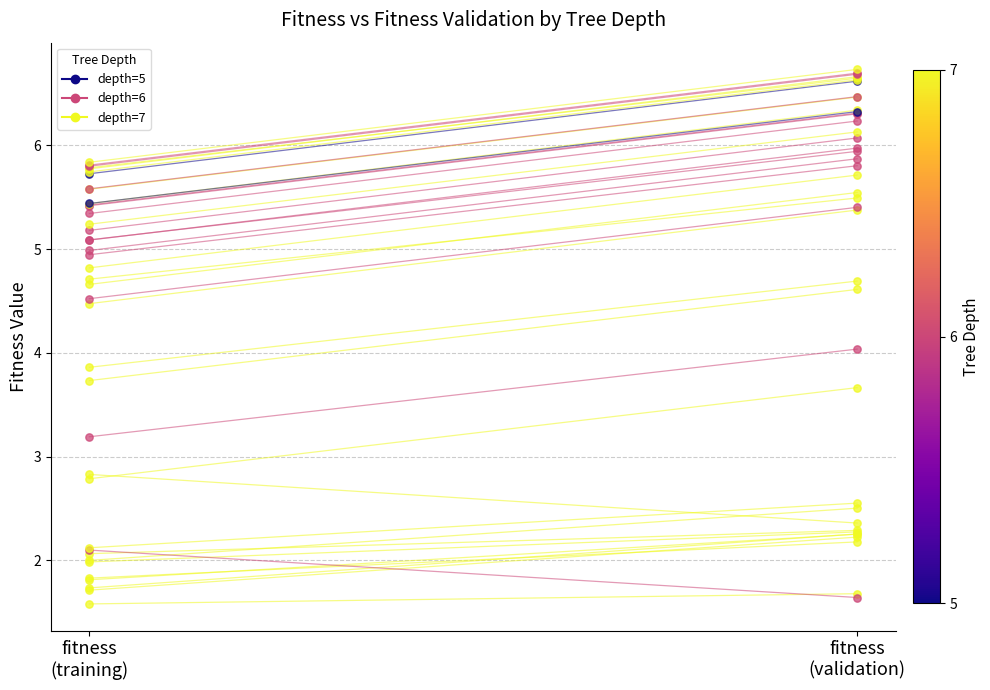

What is the ratio of the value at fitness
(training) to the value at fitness
(validation)?

0.9